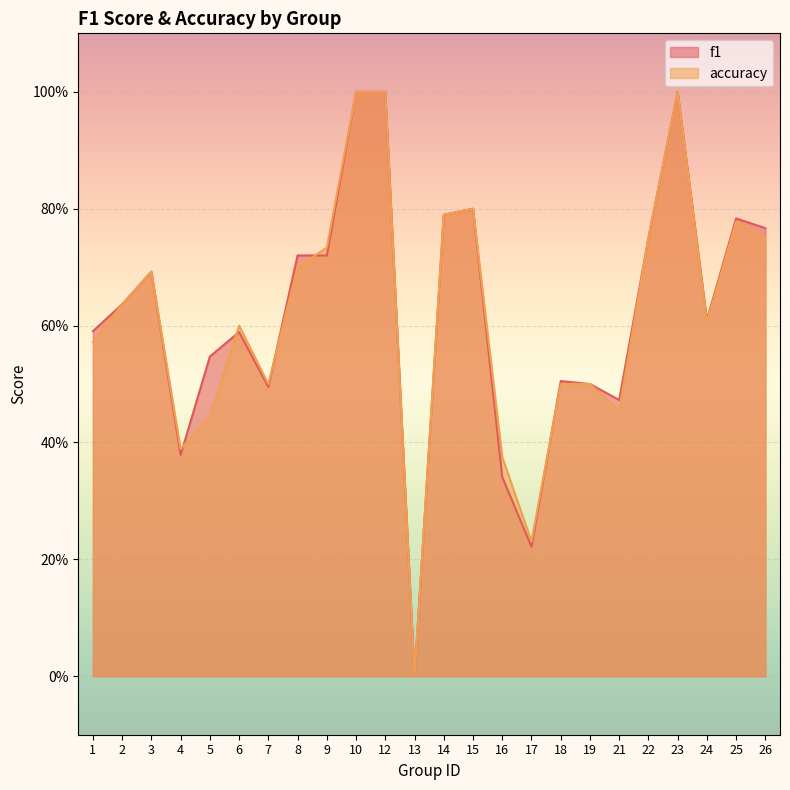

Which series has the largest total across all categories?

f1